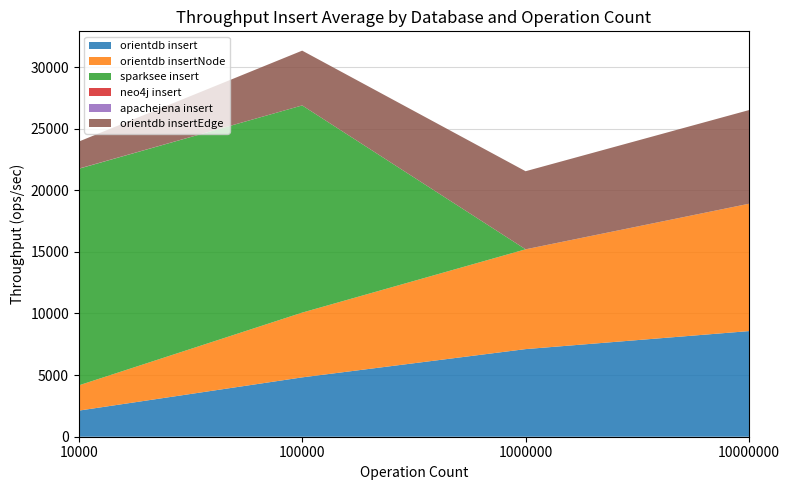

Reading right to left, list all the values displayed in this chart.

orientdb insert: 10000000=8572.3	1000000=7109.9	100000=4816.7	10000=2118.4
orientdb insertNode: 10000000=10334.8	1000000=8099.7	100000=5254.9	10000=2048.7
sparksee insert: 10000000=0.0	1000000=0.0	100000=16814.1	10000=17576.1
neo4j insert: 10000000=0.0	1000000=0.0	100000=0.0	10000=8.5
apachejena insert: 10000000=0.0	1000000=0.0	100000=0.0	10000=7.6
orientdb insertEdge: 10000000=7600.2	1000000=6335.8	100000=4445.9	10000=2193.0